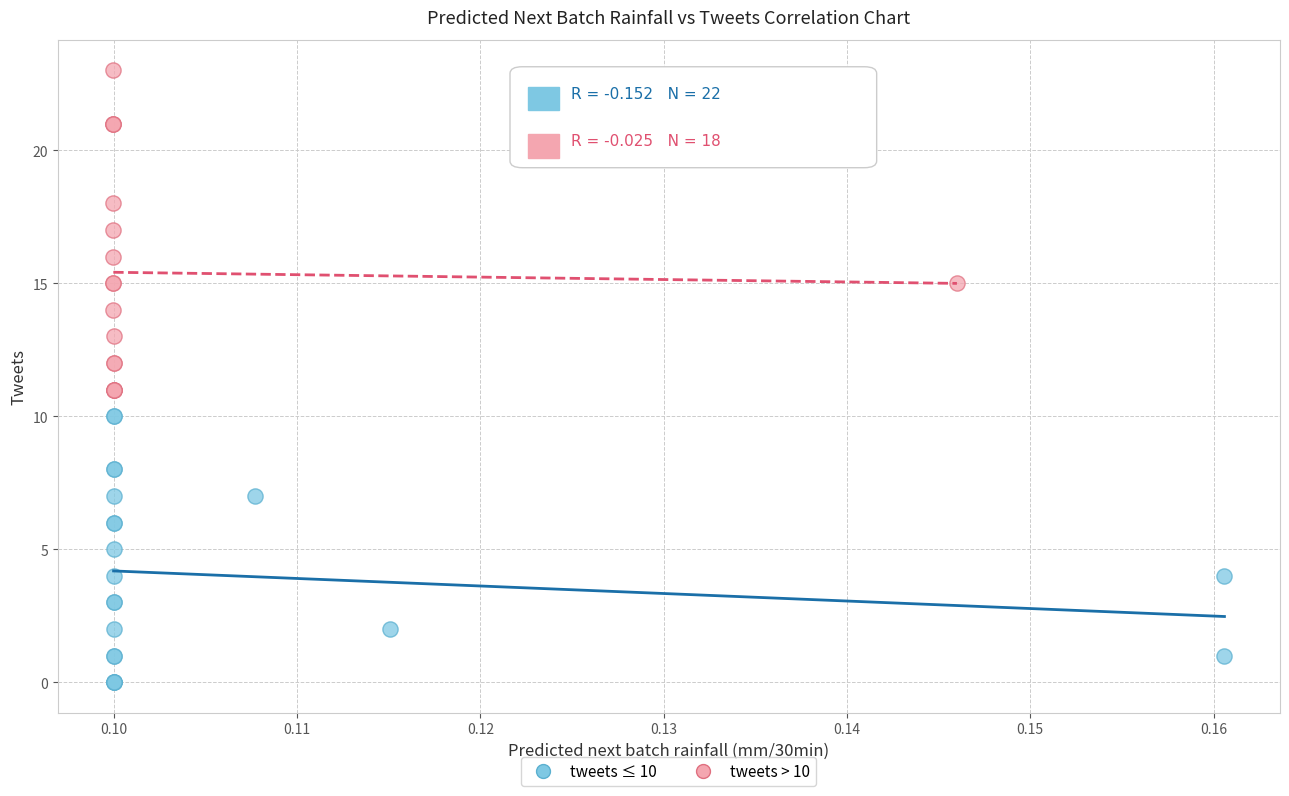

Which series has the widest spread of Y values?

tweets > 10